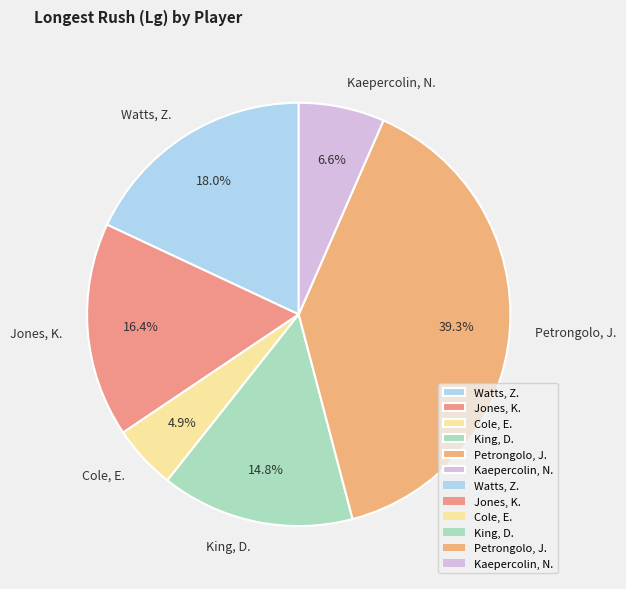

To the nearest percent, what is the combined percentage of Jones, K. and Cole, E.?

21%